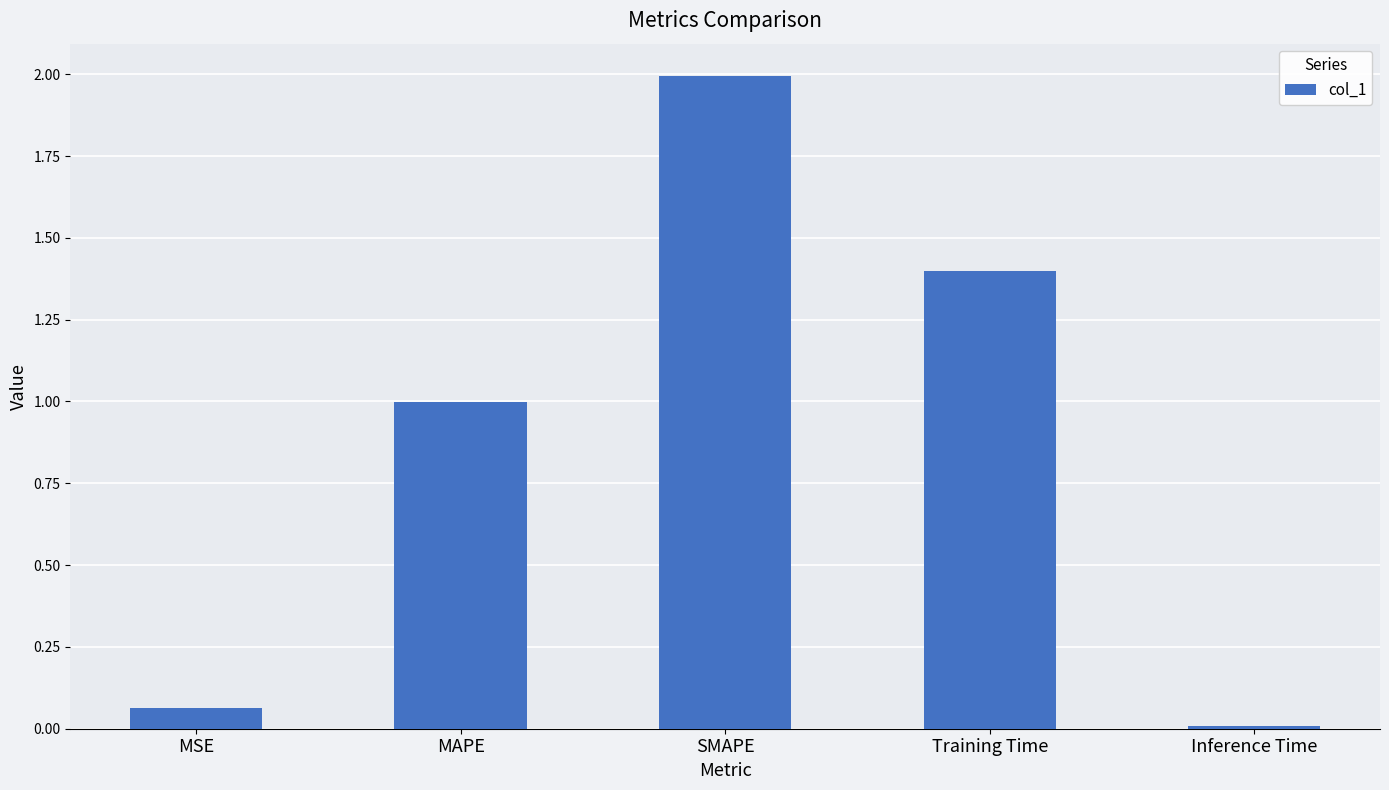

List the labels in order of value, smallest first.

Inference Time, MSE, MAPE, Training Time, SMAPE